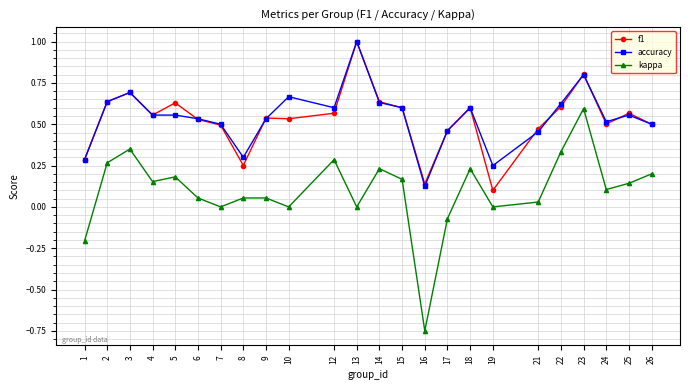

What is the greatest value displayed?

1.0